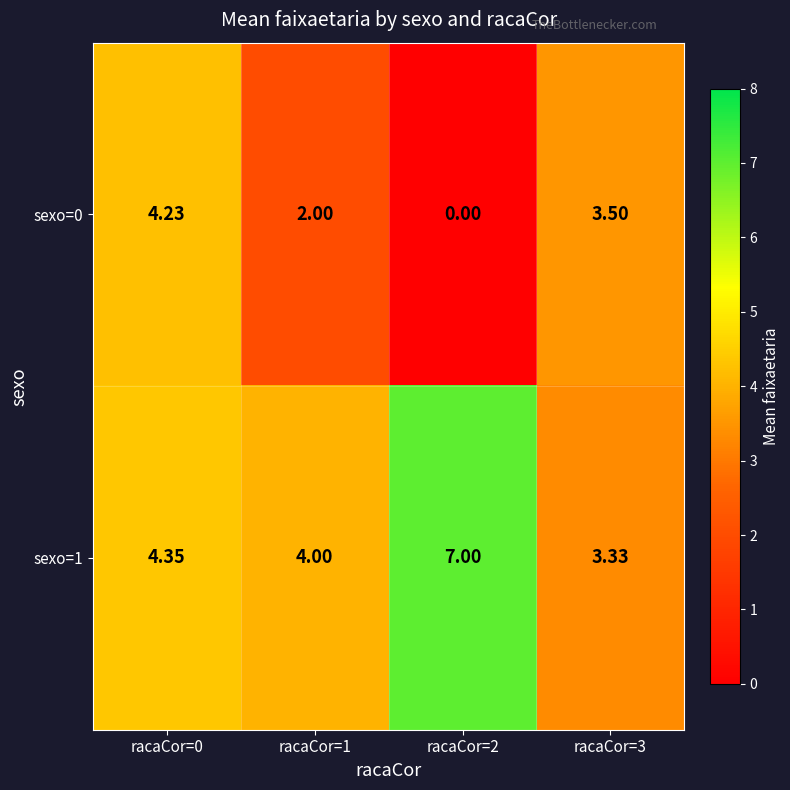

Is the value of sexo=1 at racaCor=3 greater than the value of sexo=0 at racaCor=3?

No